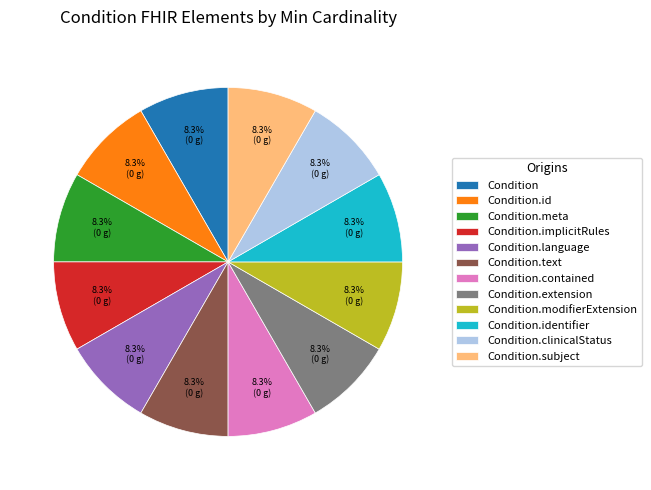

Does Condition.meta account for over 50% of the chart?

No